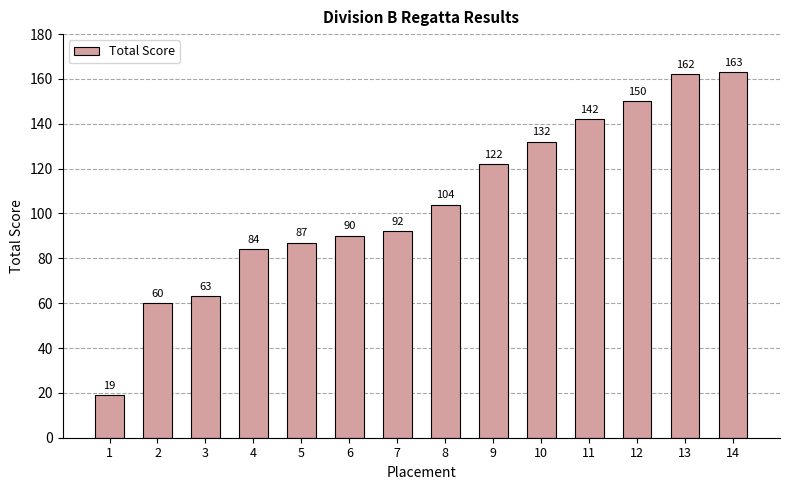

The value at 6 is 90. True or false?

True